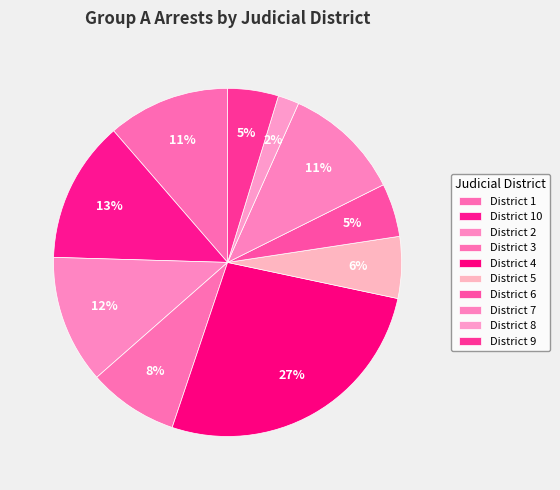

How many slices are in this pie chart?

10